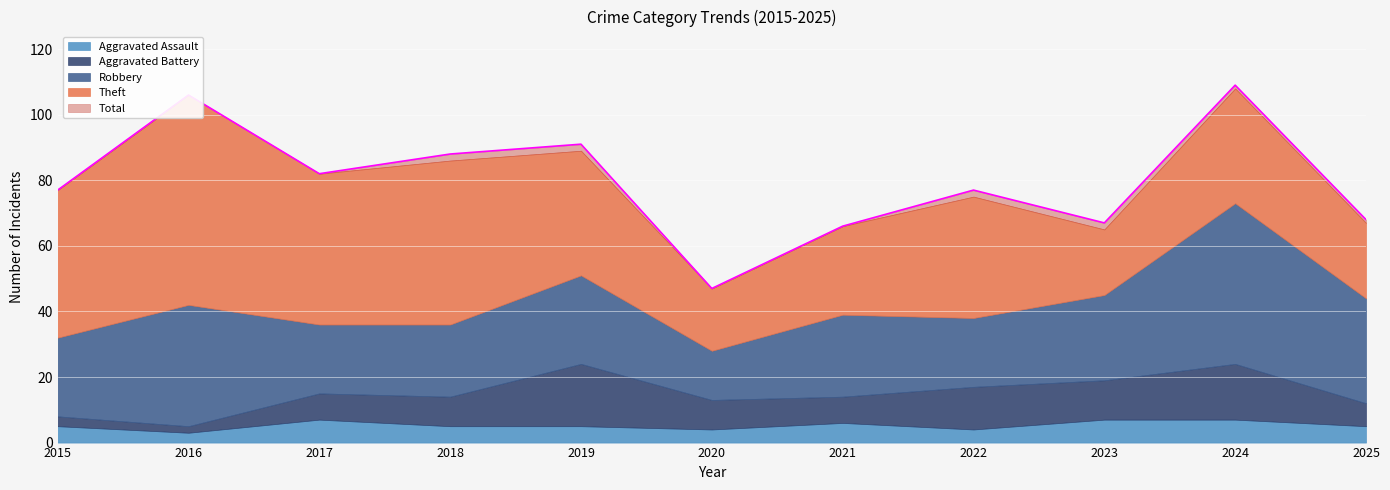

What is the greatest value displayed?

109